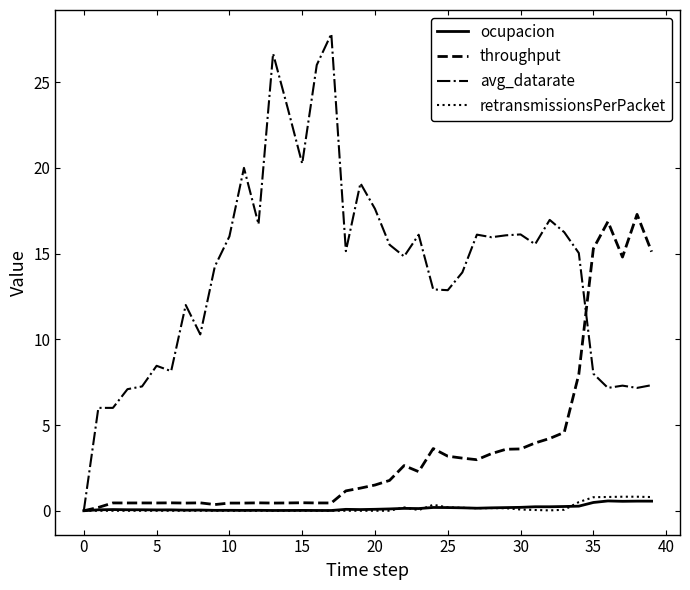

What is the maximum value shown in the chart?

27.8